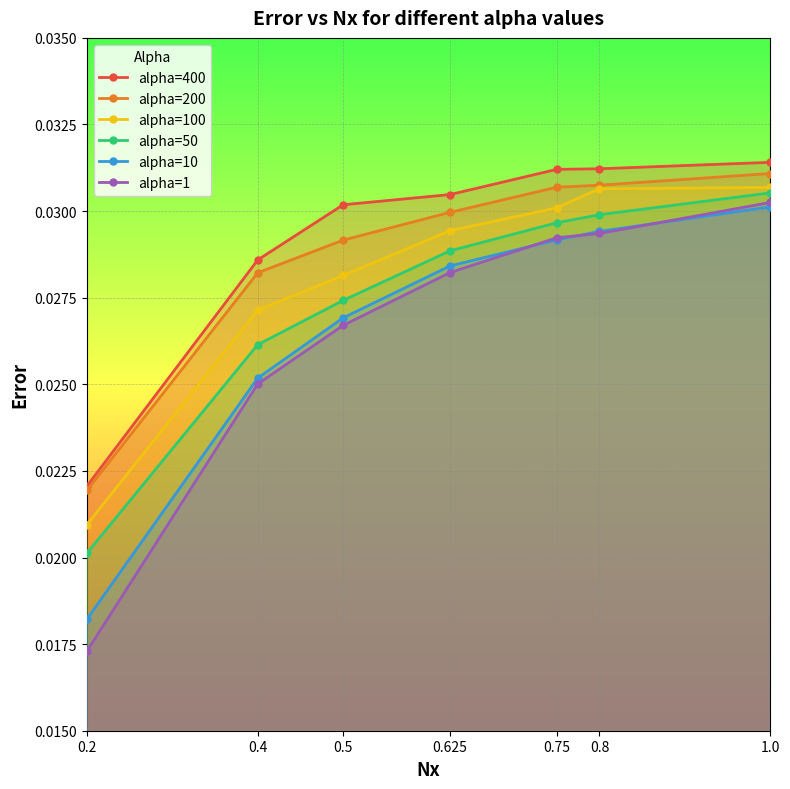

At how many categories does at least one series exceed 0?

7